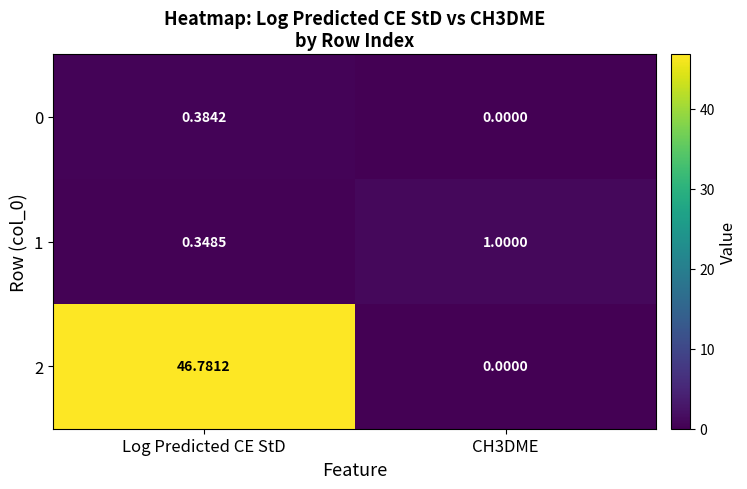

At which category is the sum across all series the highest?

Log Predicted CE StD